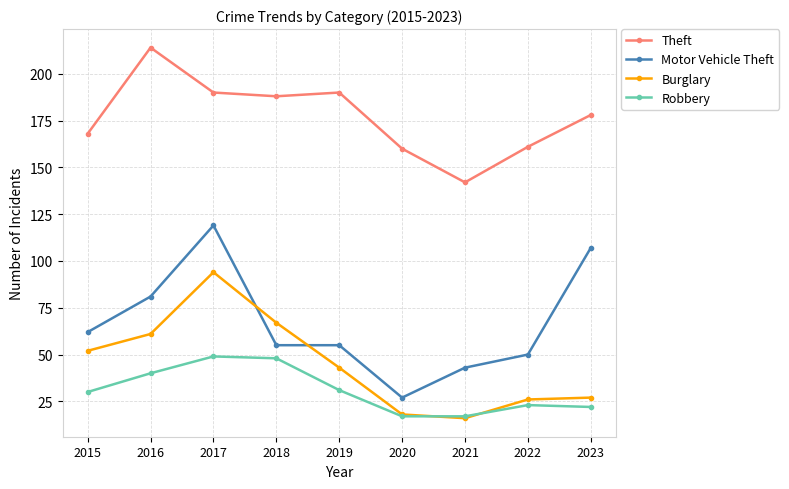

At which category does Burglary reach its first local valley?

2021